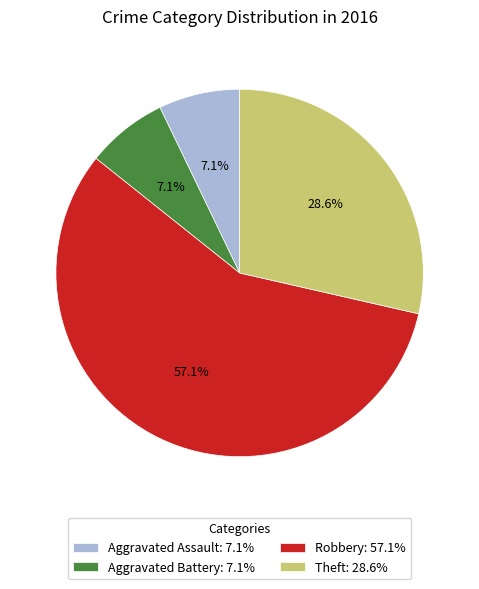

What is the largest slice in the pie chart?

Robbery